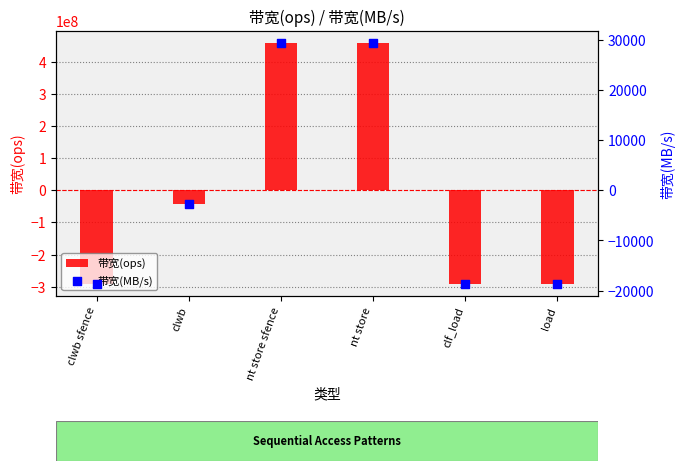

Which series has the largest Y range (max minus min)?

带宽(ops)